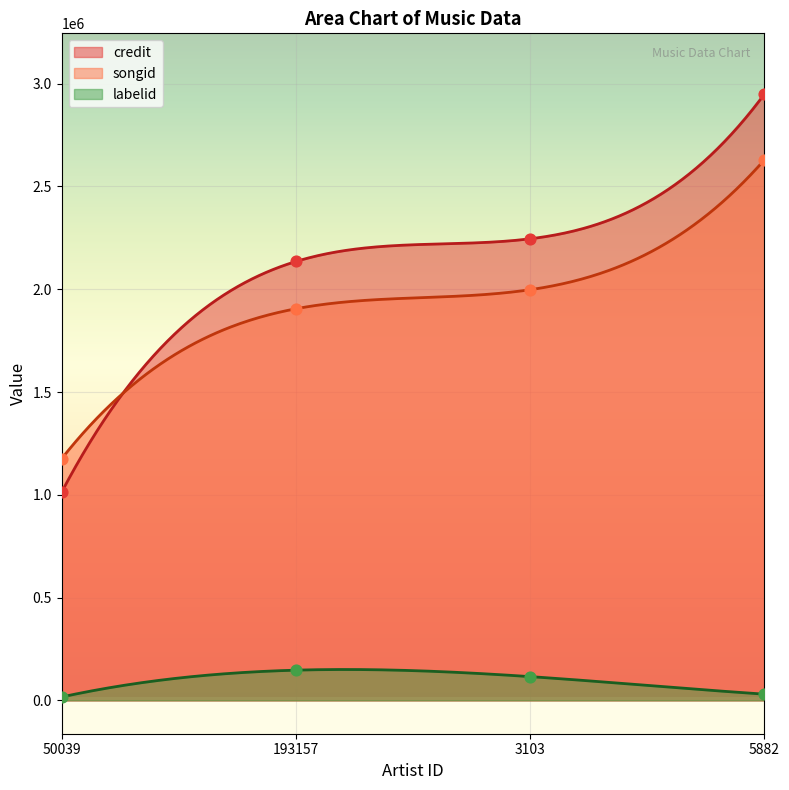

At which category is the sum across all series the highest?

5882